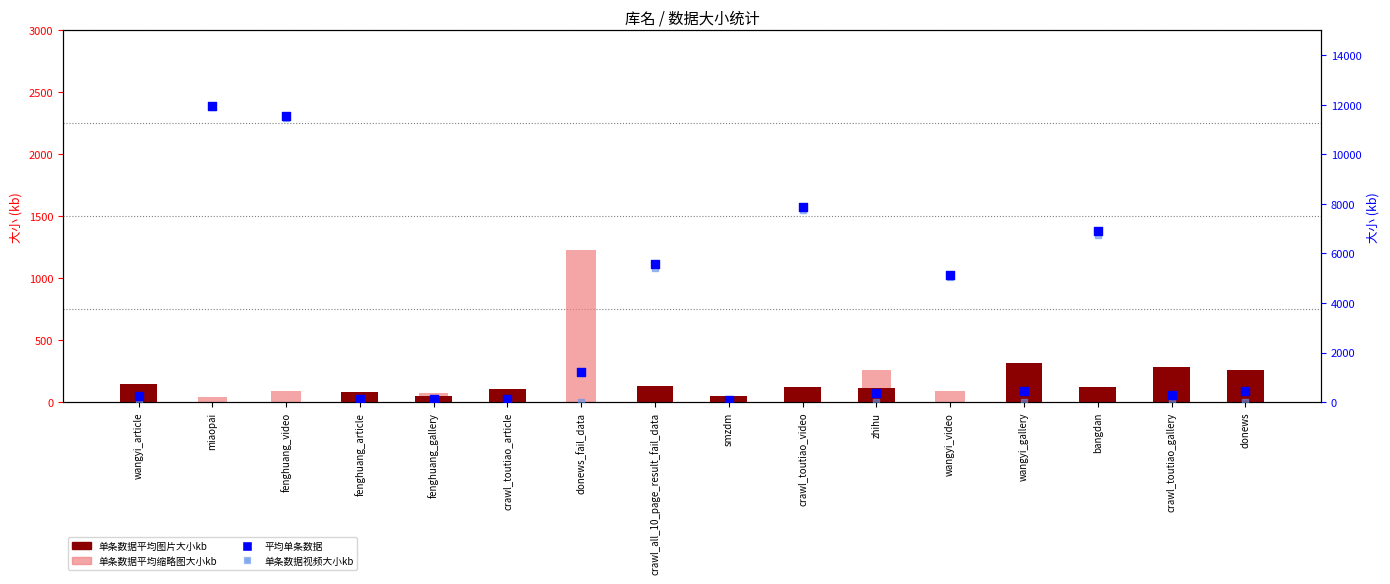

What is the total value across all series at crawl_toutiao_article?

222.4